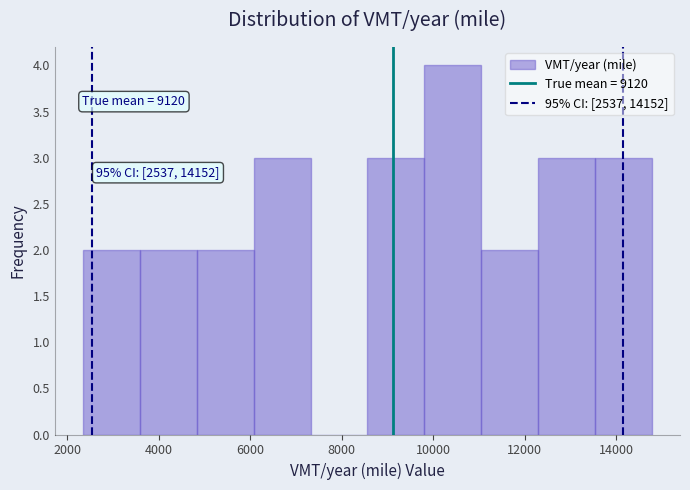

Which range on the x-axis has the tallest bar?

9800 to 11000